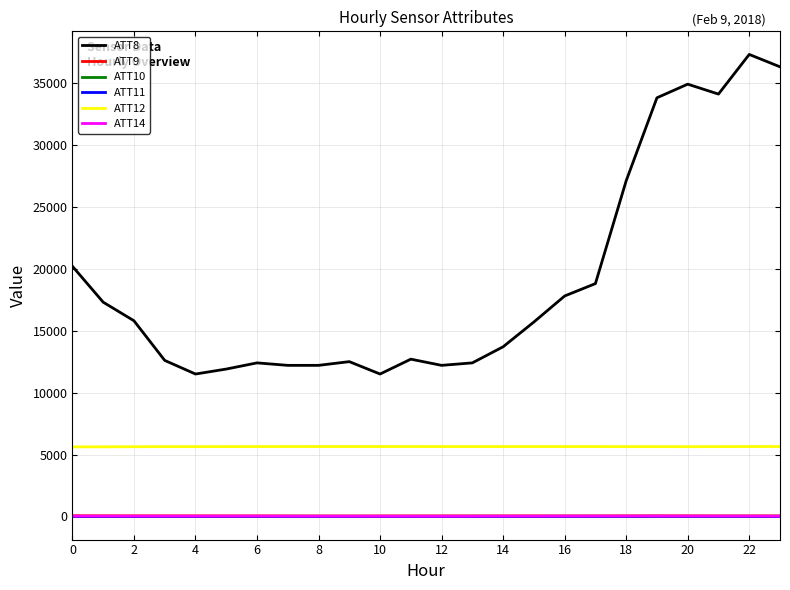

What is the lowest value of the ATT12 series?

5617.5